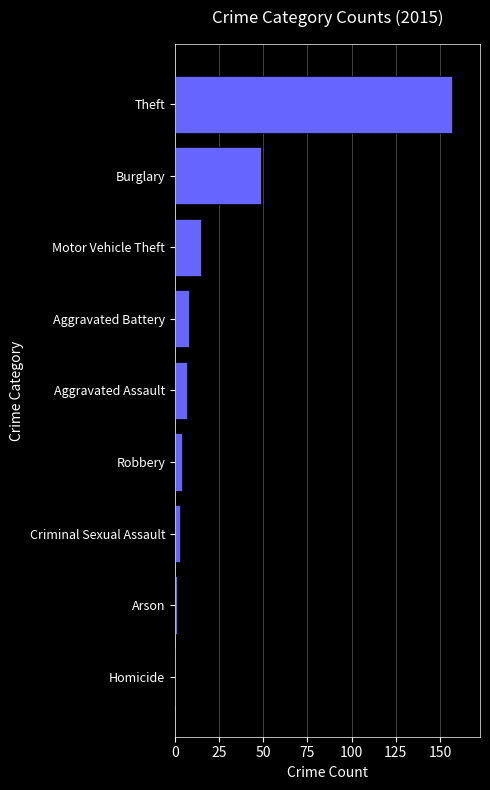

Are the bars horizontal?

Yes